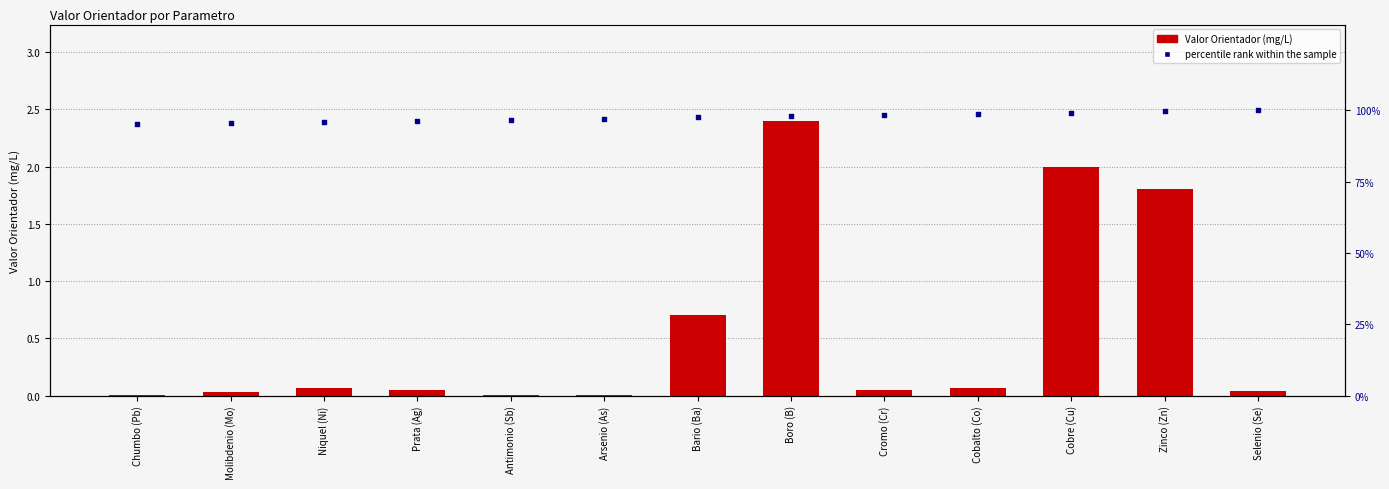

Which series contains the lowest Y value?

Valor Orientador (mg/L)